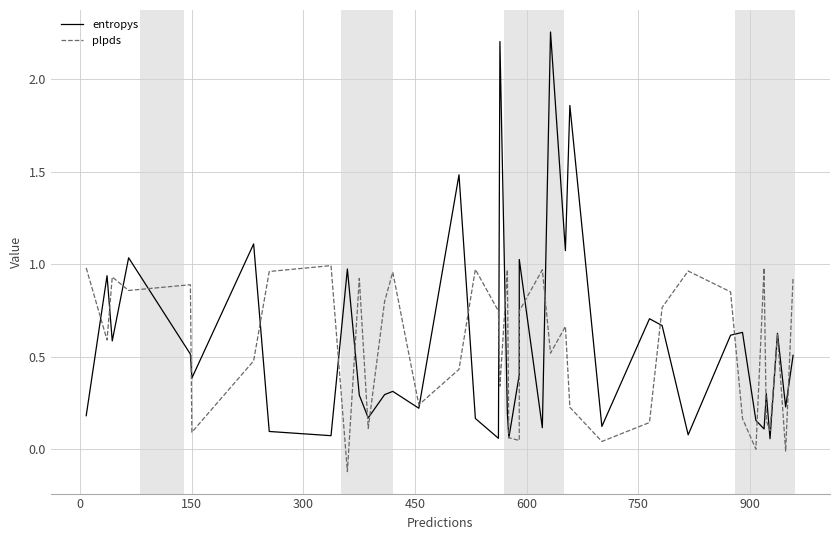

Does the chart display data point markers on the line(s)?

No